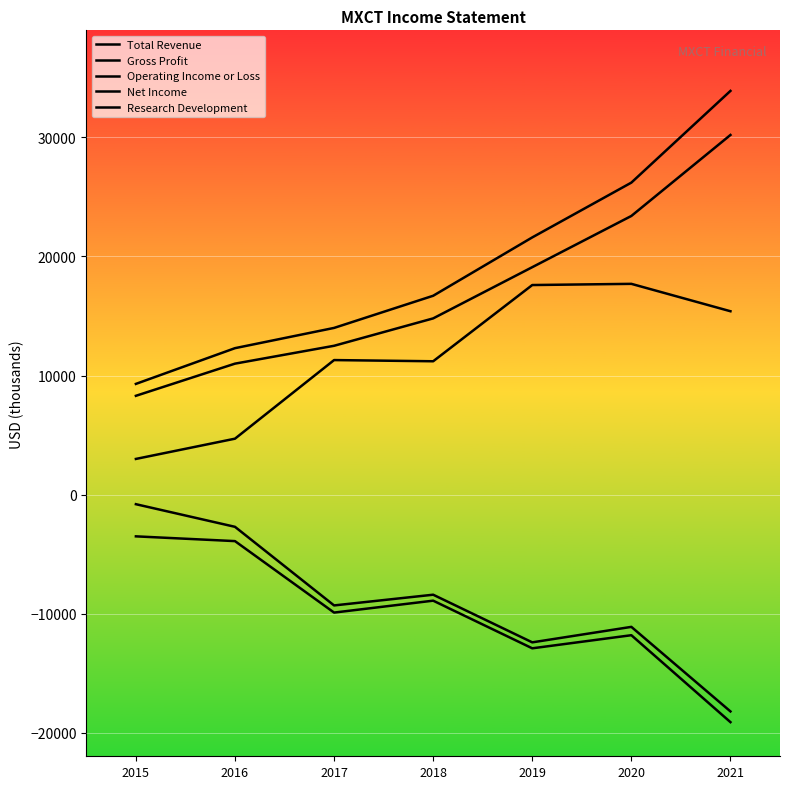

What is the maximum value shown in the chart?

33900